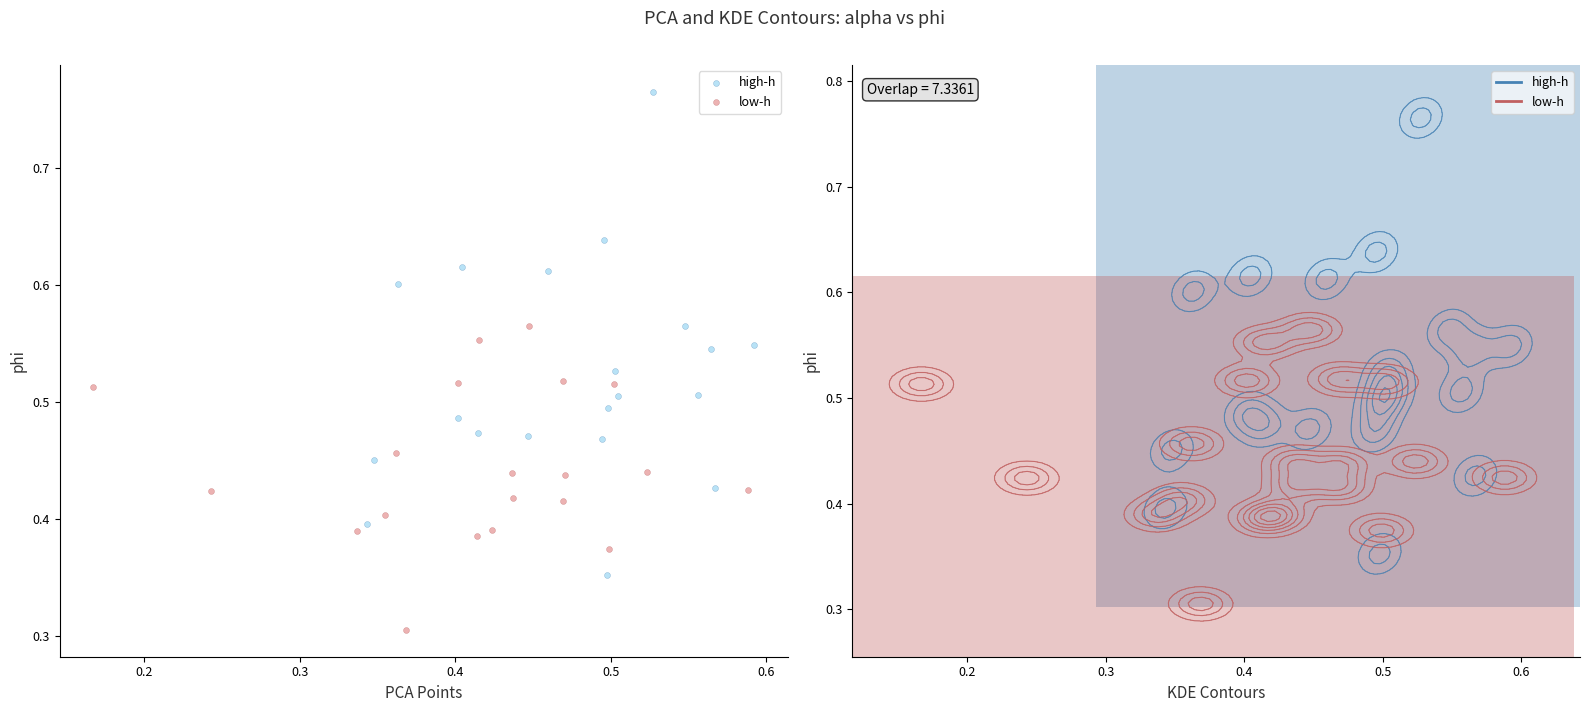

Which series reaches the maximum Y coordinate?

high-h